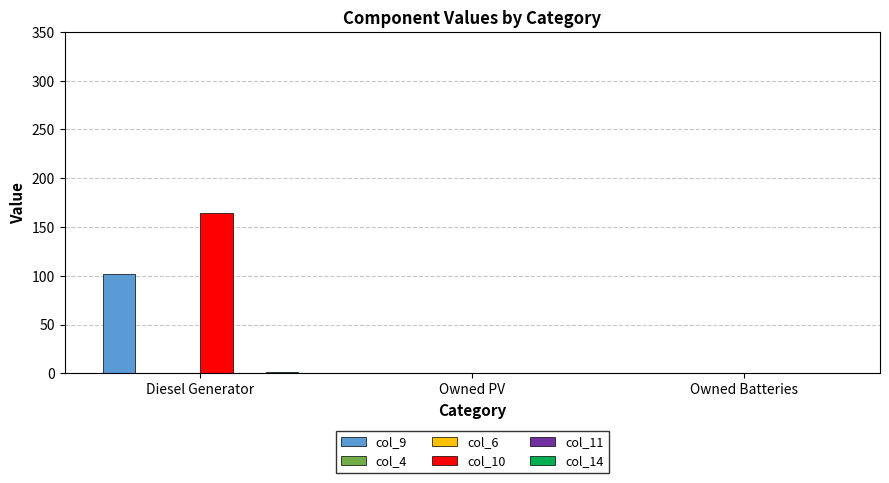

At how many categories does at least one series exceed 162?

1